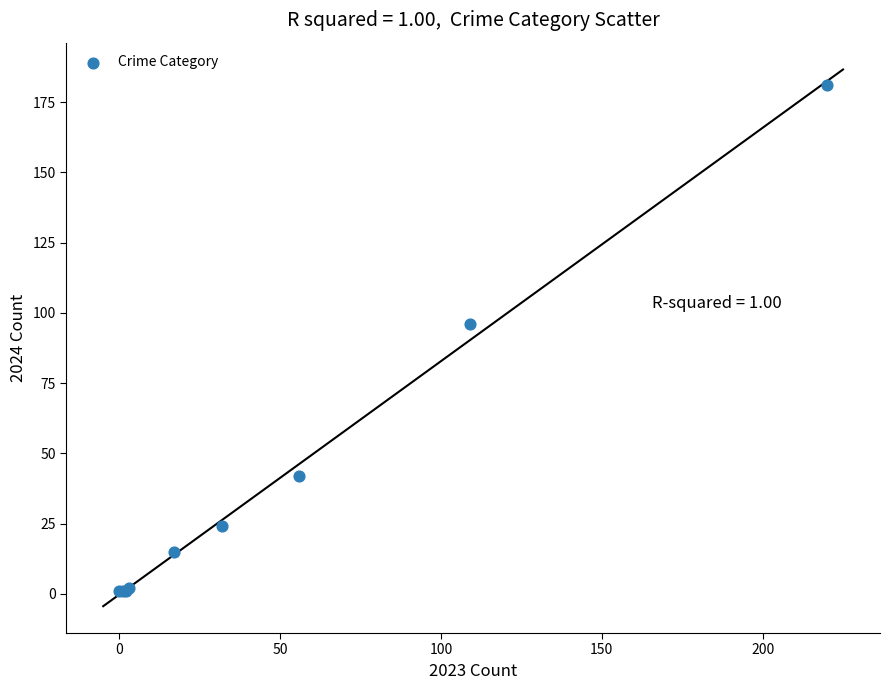

What Y value in the scatter plot is closest to 91?

96